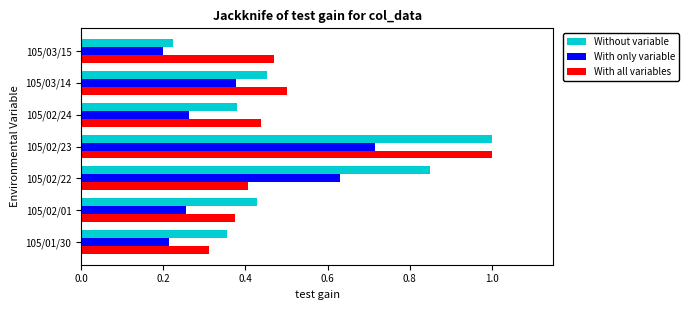

The value of With only variable at 105/02/22 is 0.3. True or false?

False